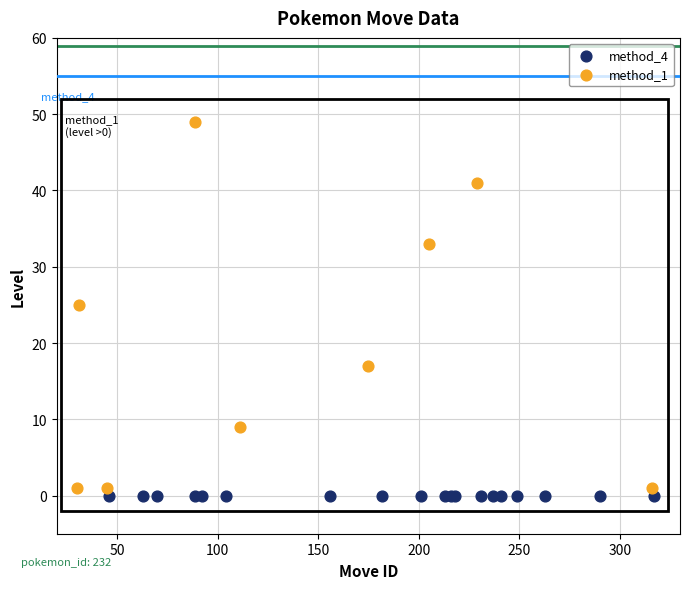

Which series reaches the maximum Y coordinate?

method_1